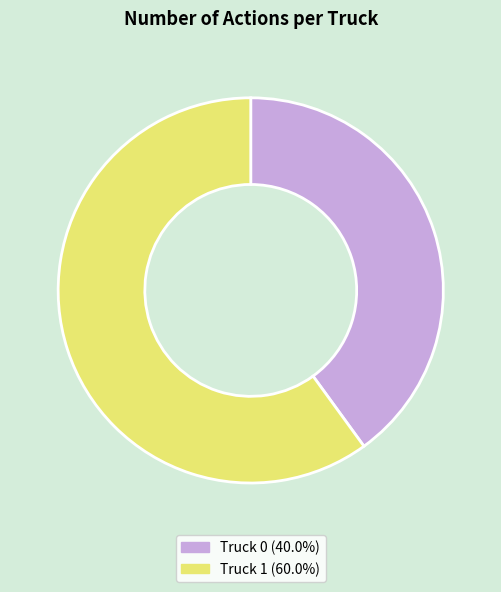

Is it true that Truck 1 is 60% of the pie?

True